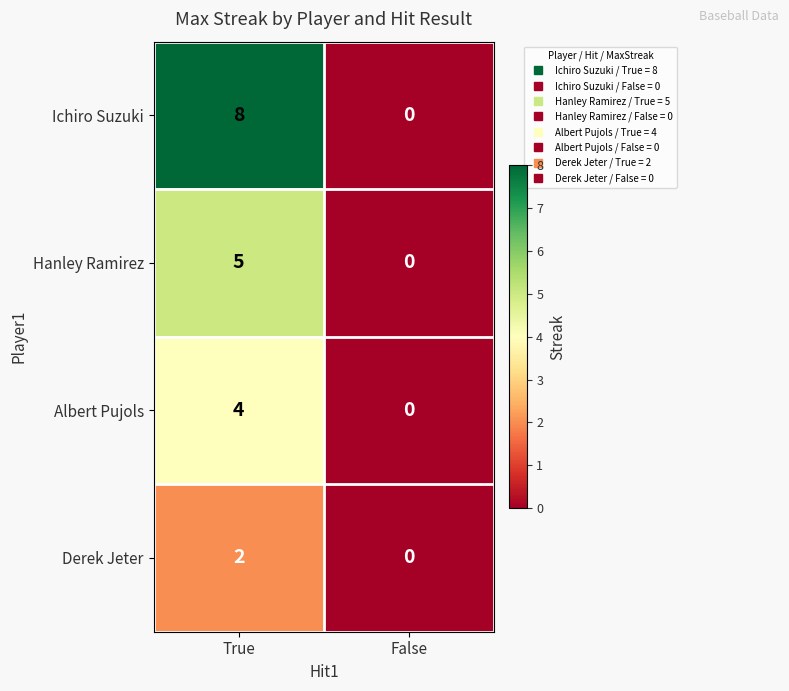

Rank the series by their average value, from highest to lowest.

Ichiro Suzuki, Hanley Ramirez, Albert Pujols, Derek Jeter